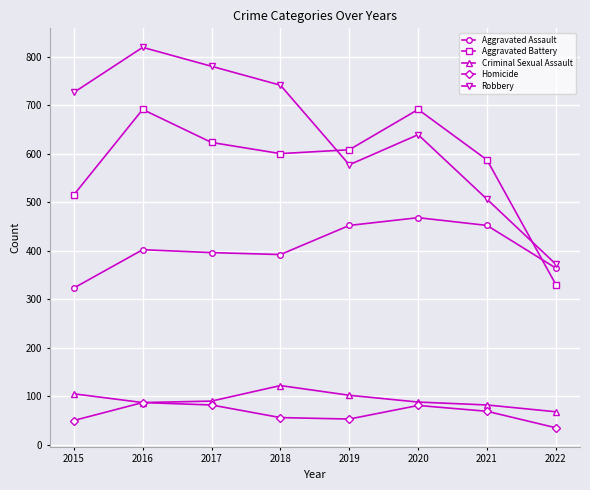

True or false: Aggravated Assault has more than 0 interior local peaks.

True